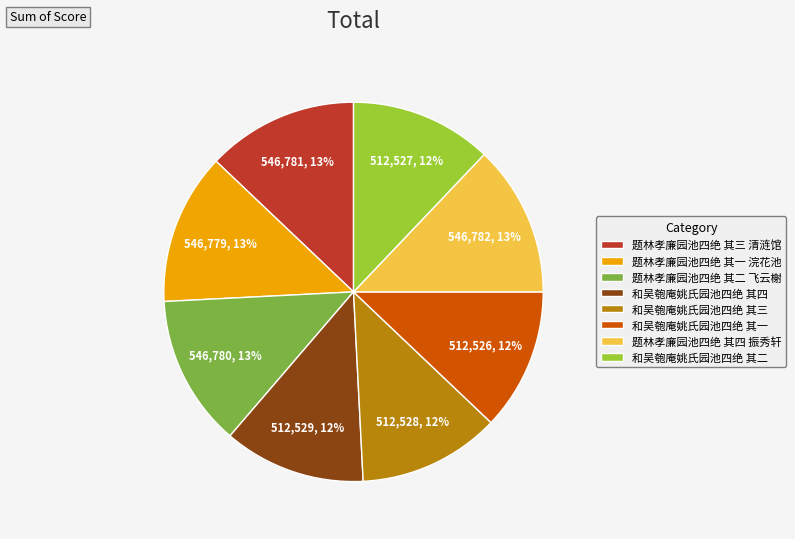

How many slices are in this pie chart?

8